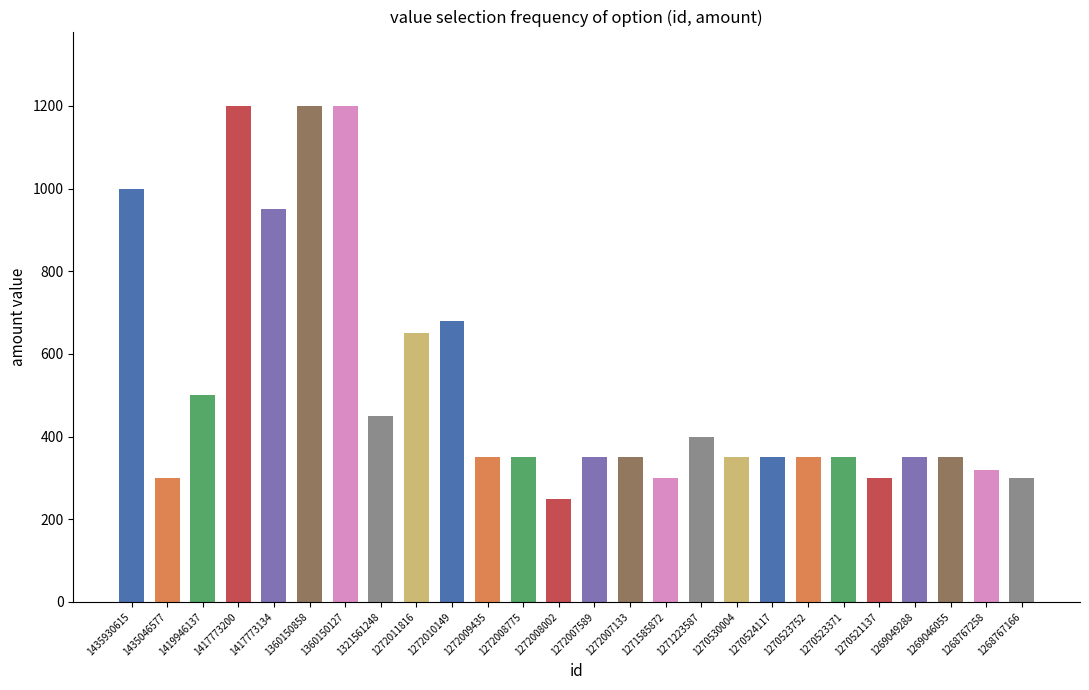

What is the value of the 15th bar from the left?

350